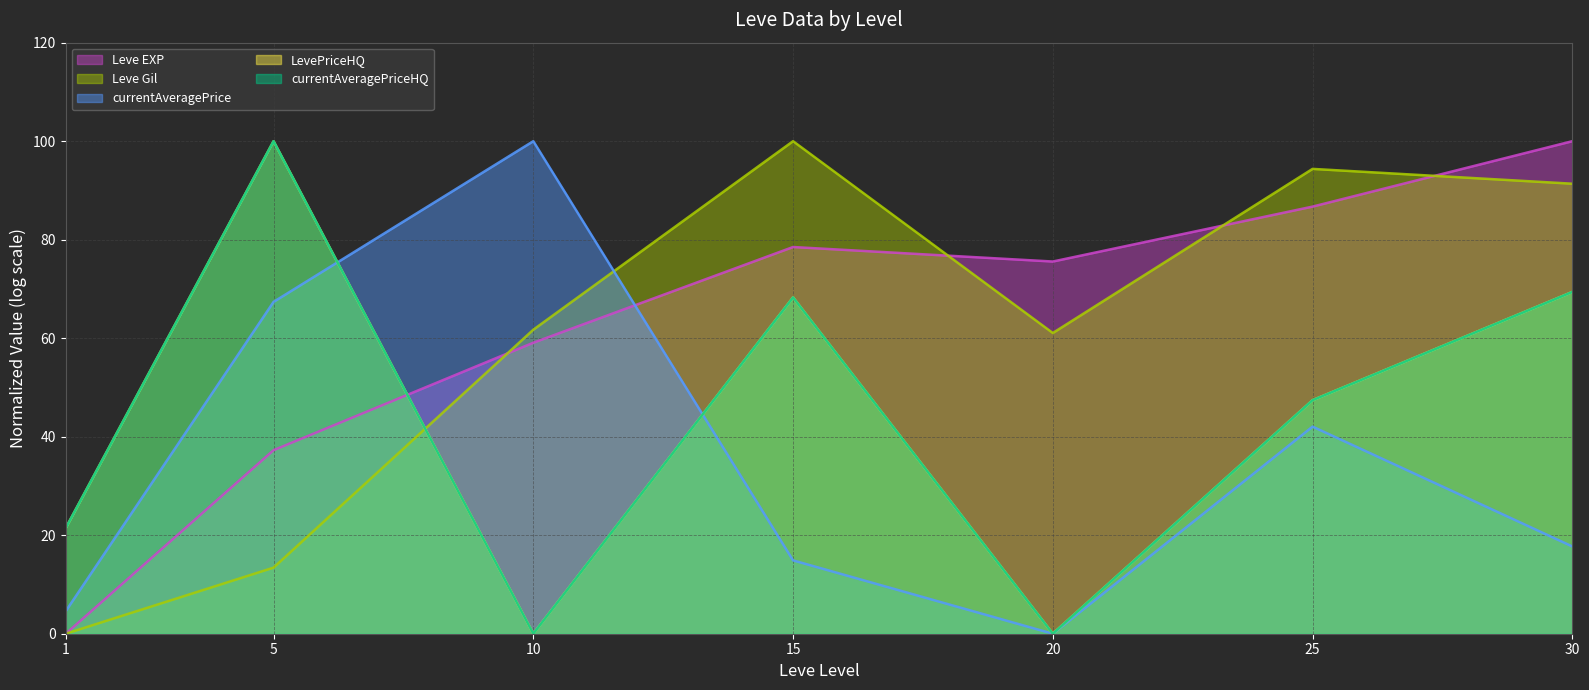

At which category does the chart reach its minimum across all series?

1